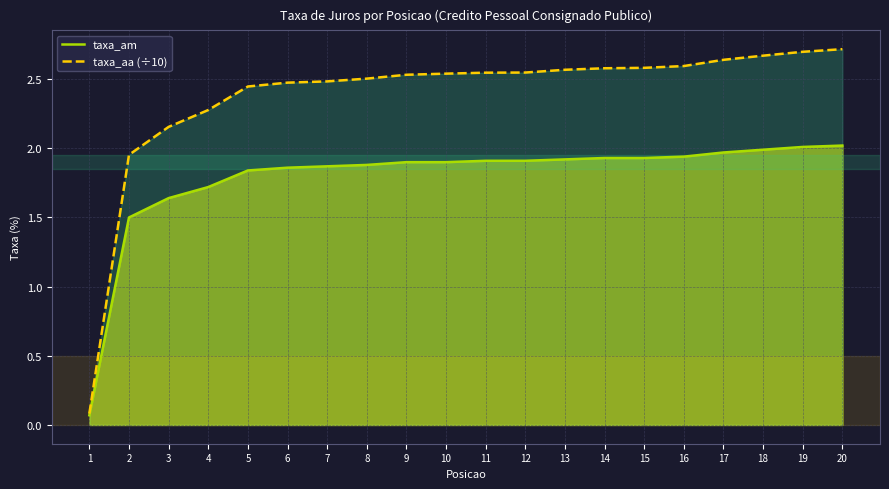

What is the value of the taxa_aa (÷10) point at the 13th from the left?

2.6